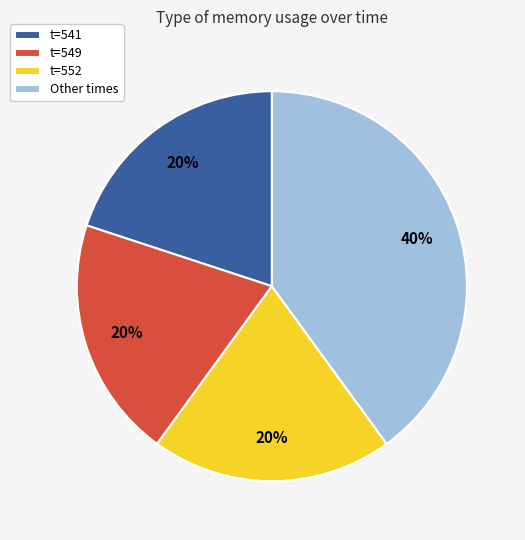

To the nearest percent, what is the average slice percentage?

25%